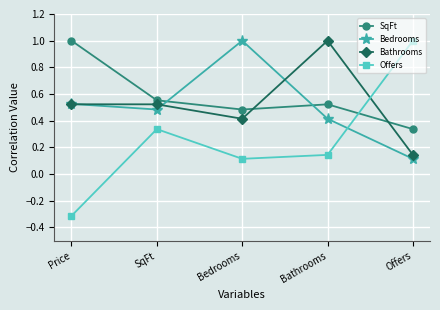

True or false: Offers and SqFt cross at least once.

True